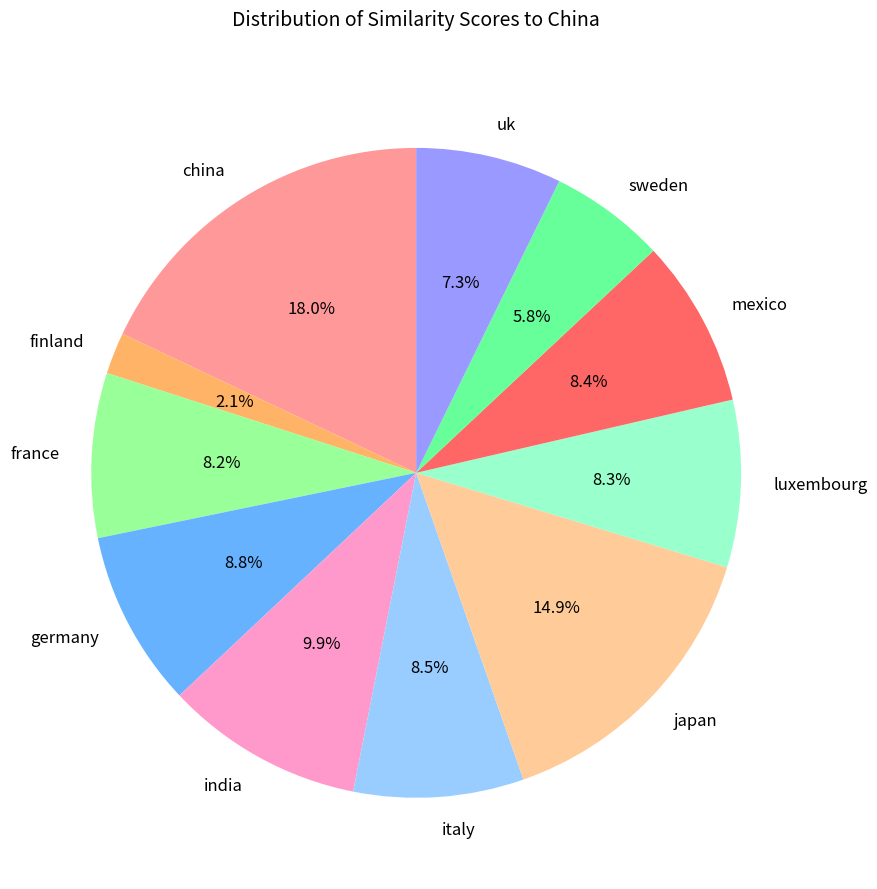

What is the total percentage of japan and uk?

22.2%